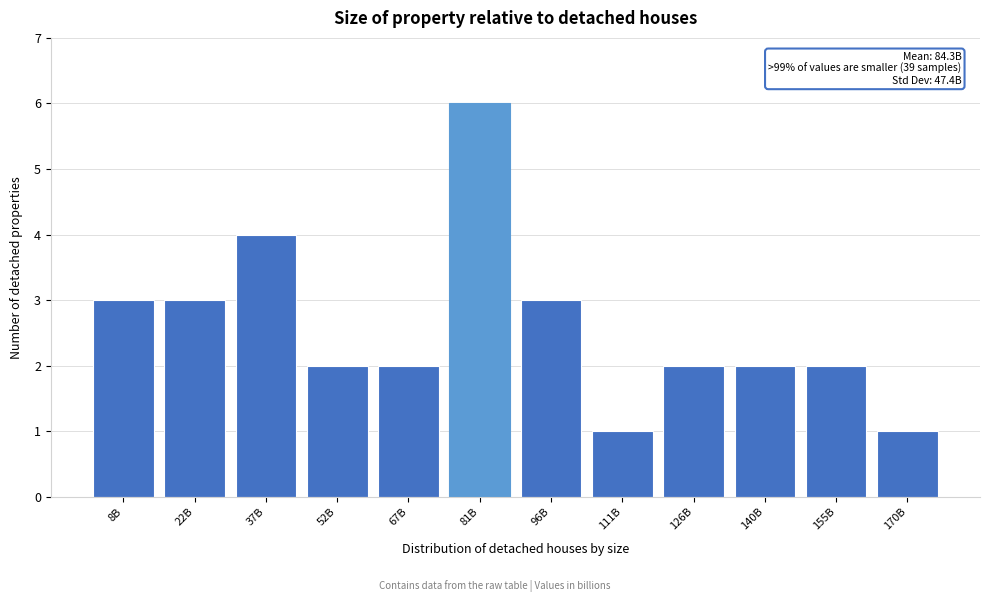

Reading right to left, list all the values displayed in this chart.

170B=1	155B=2	140B=2	126B=2	111B=1	96B=3	81B=6	67B=2	52B=2	37B=4	22B=3	8B=3